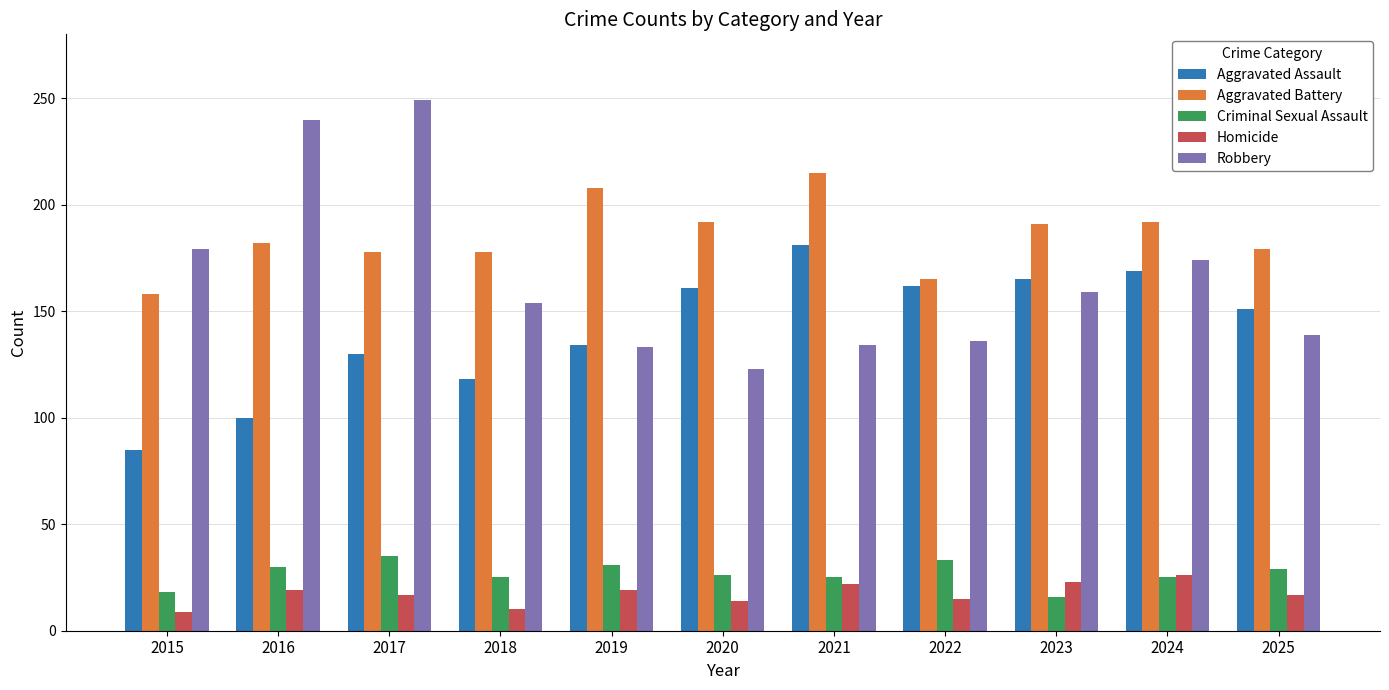

Is it true that Aggravated Assault equals 130 at 2017?

True